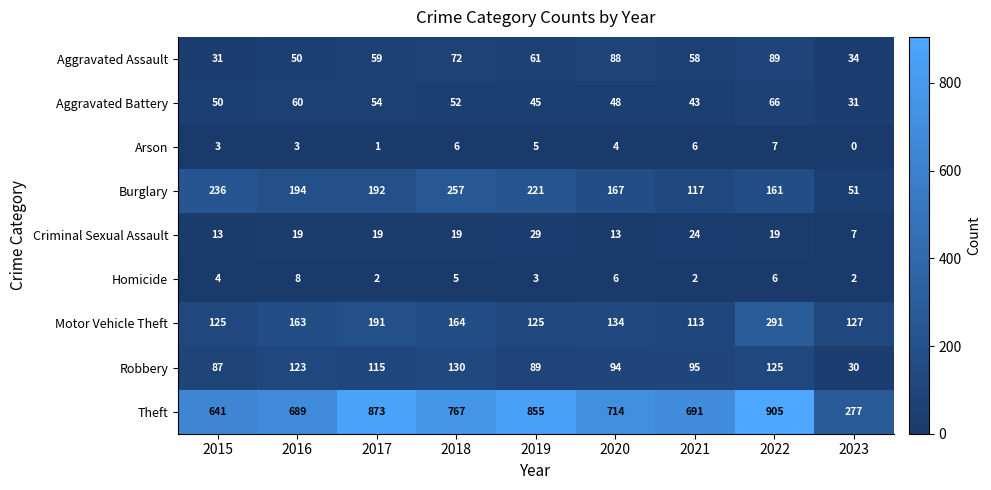

Where does the Theft series first go above 714?

2017